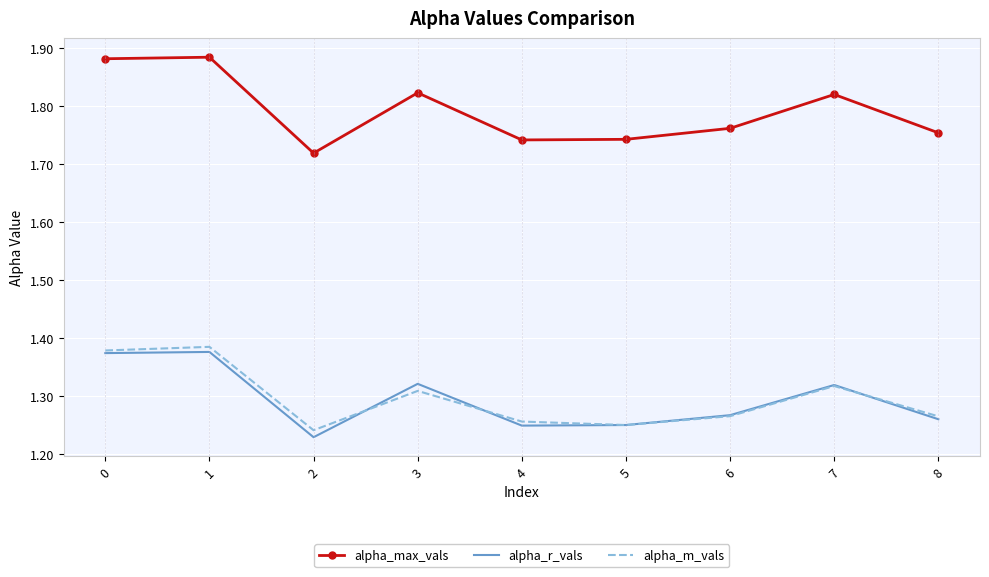

Which series changed the most between 2 and 4?

alpha_max_vals